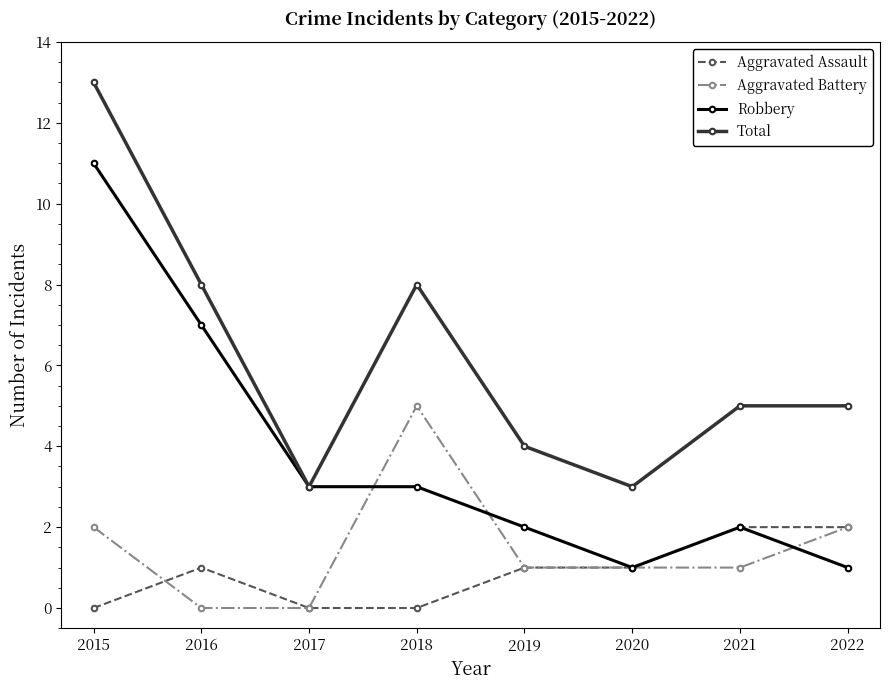

What is the difference between the highest and lowest values at 2018?

8